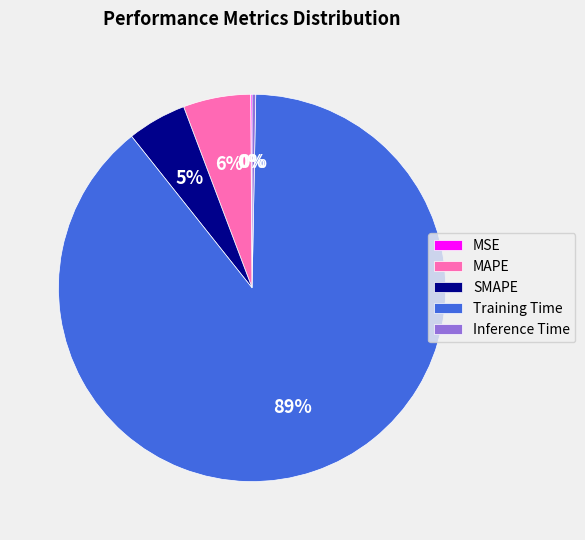

True or false: SMAPE accounts for 13% of the total.

False